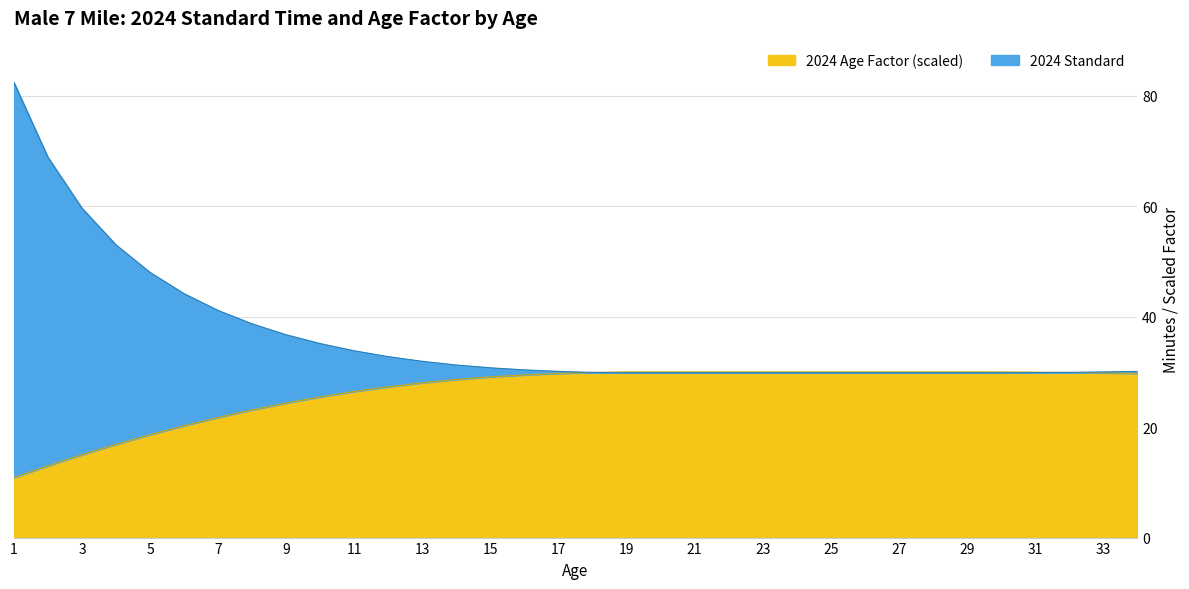

What is the spread (max minus min) of values at 23?

0.2